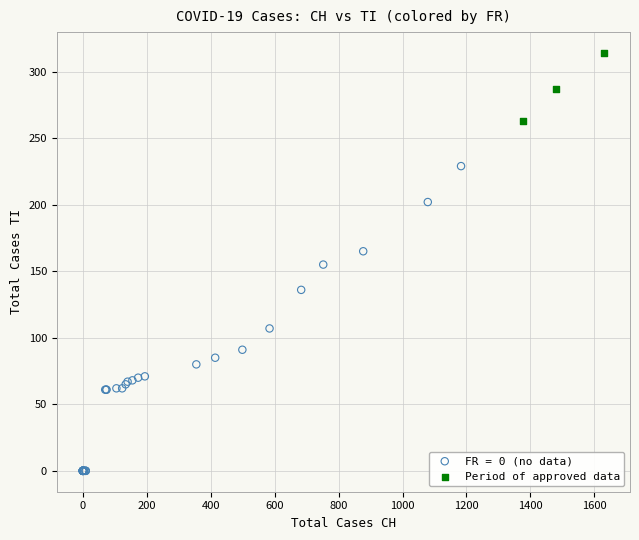

Which series has the widest spread of Y values?

FR = 0 (no data)